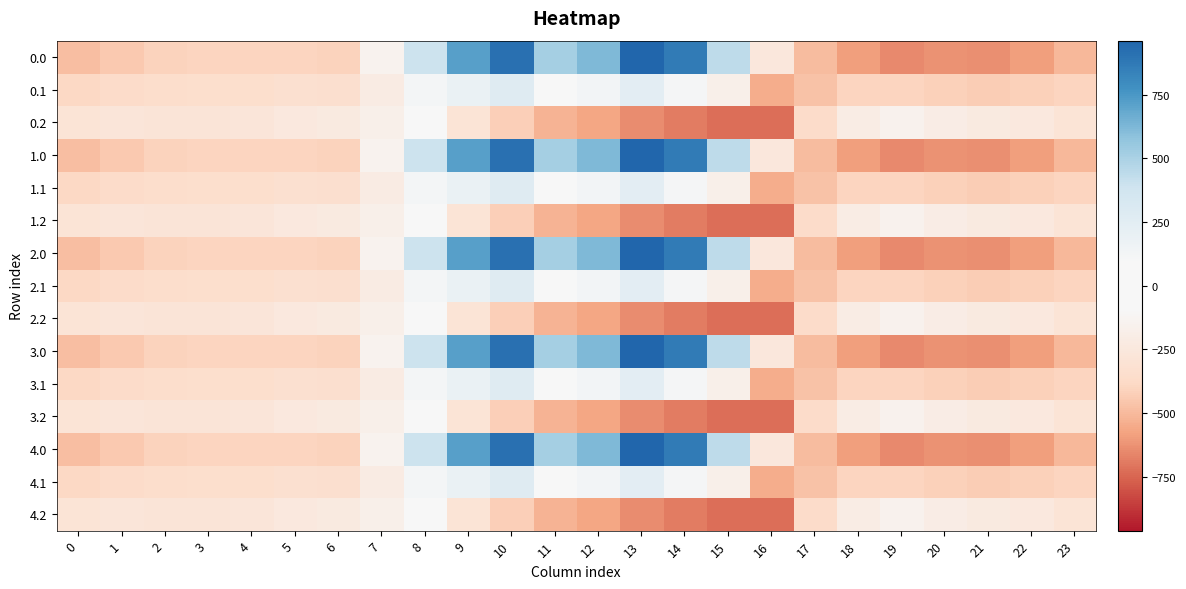

How many data points does each series have?

24